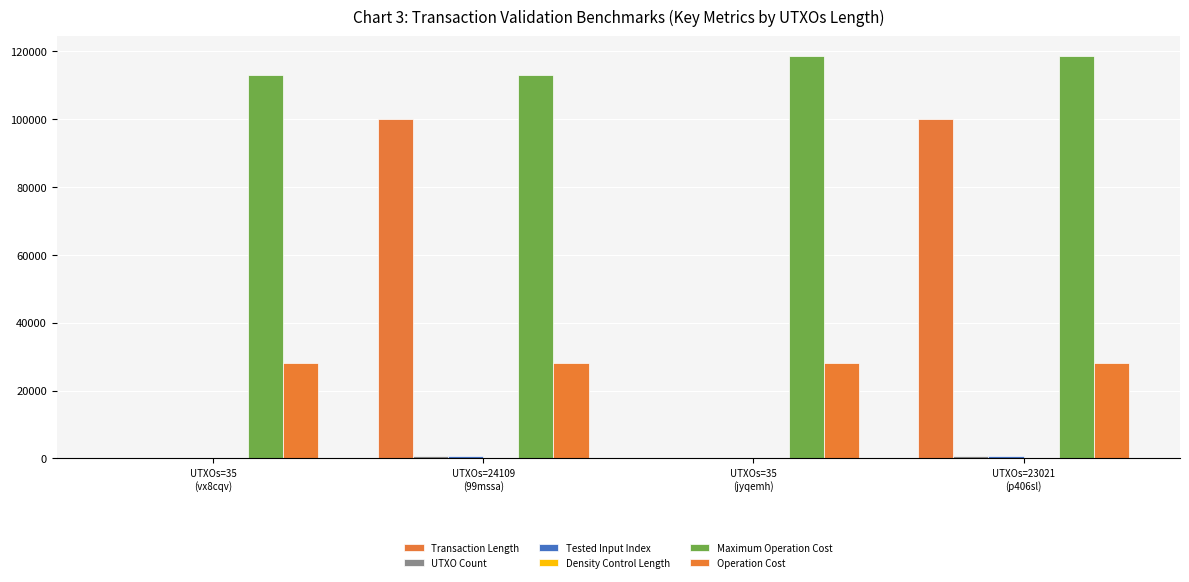

Are the bars horizontal?

No